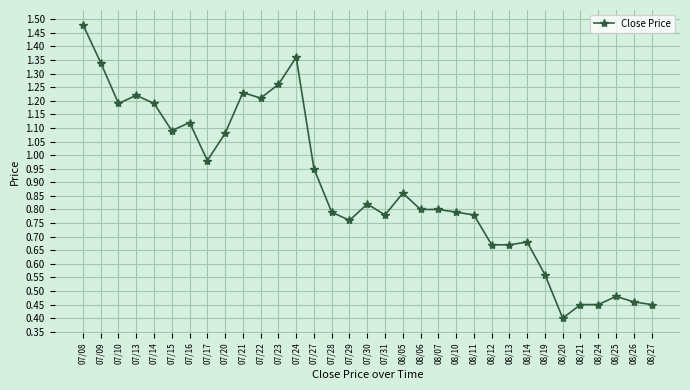

Where is the data nearest to the value 0?

08/20